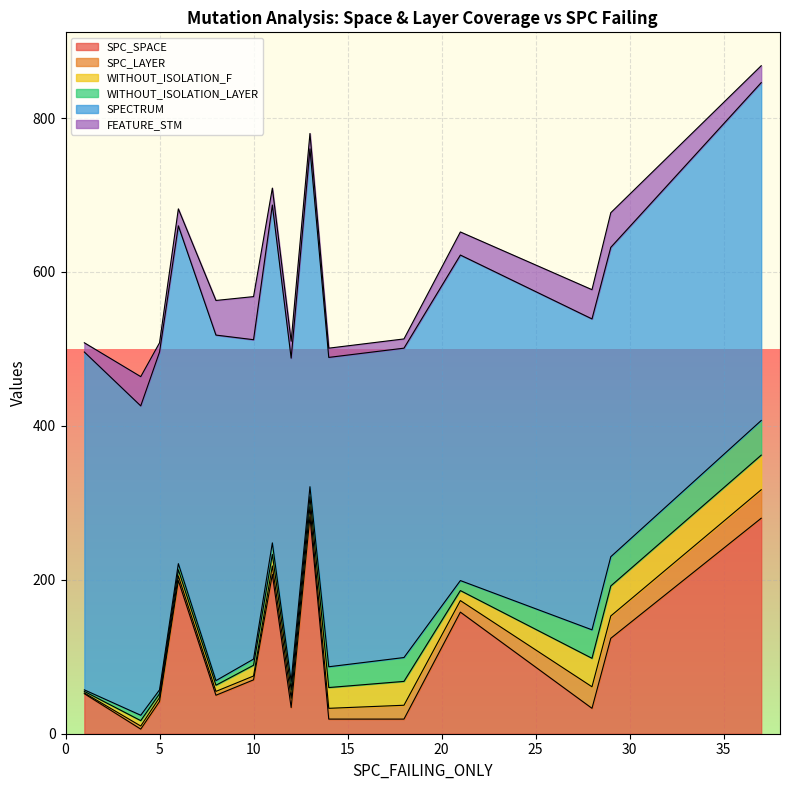

Which label corresponds to the smallest value in the chart?

12